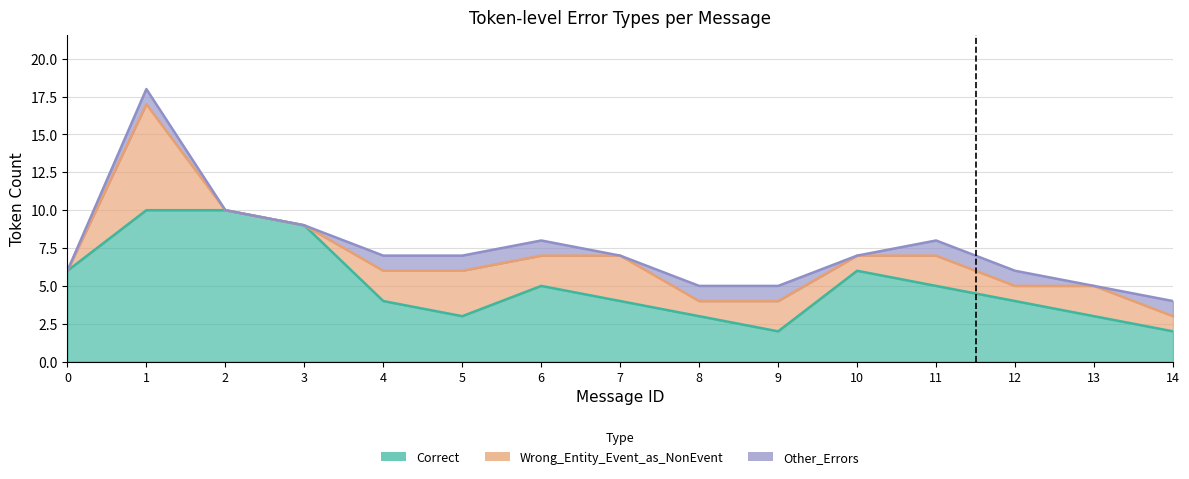

What is the maximum value shown in the chart?

10